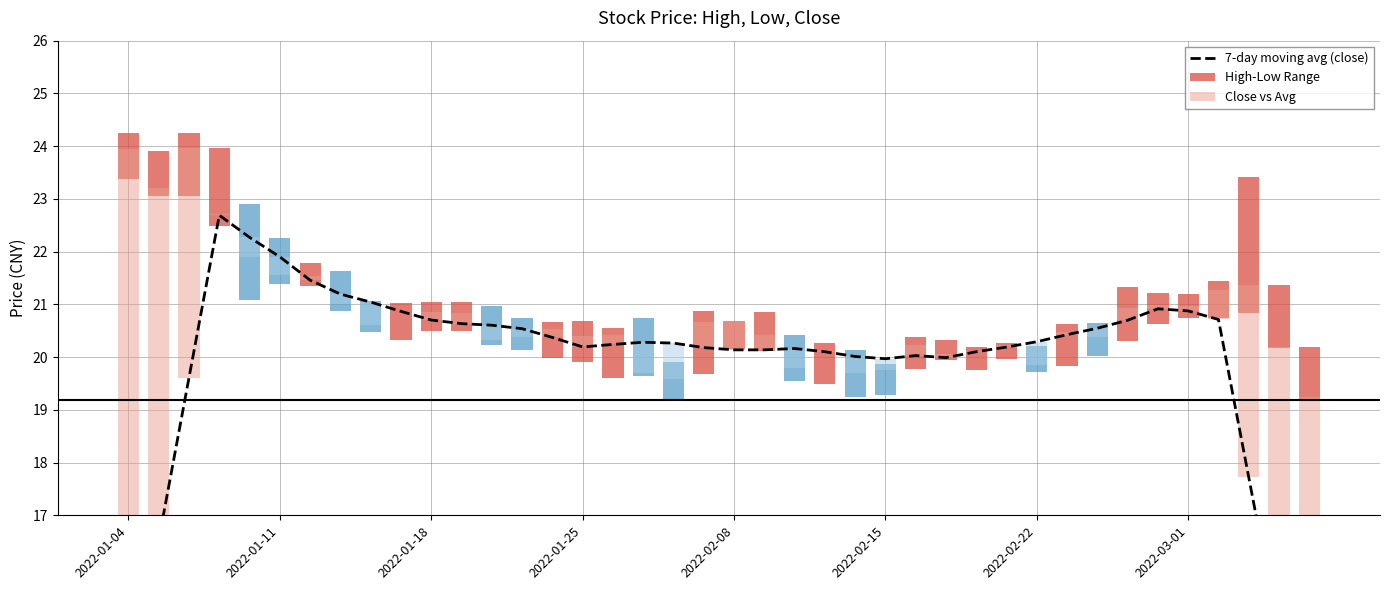

List the labels in order of High-Low Range value, smallest first.

29, 27, 2022-02-22, 35, 28, 30, 20, 10, 11, 25, 8, 34, 13, 26, 32, 14, 18, 36, 9, 21, 12, 2022-03-01, 23, 15, 31, 2022-01-11, 22, 2022-01-04, 2022-02-15, 24, 16, 33, 39, 17, 2022-01-18, 19, 38, 2022-01-25, 2022-02-08, 37